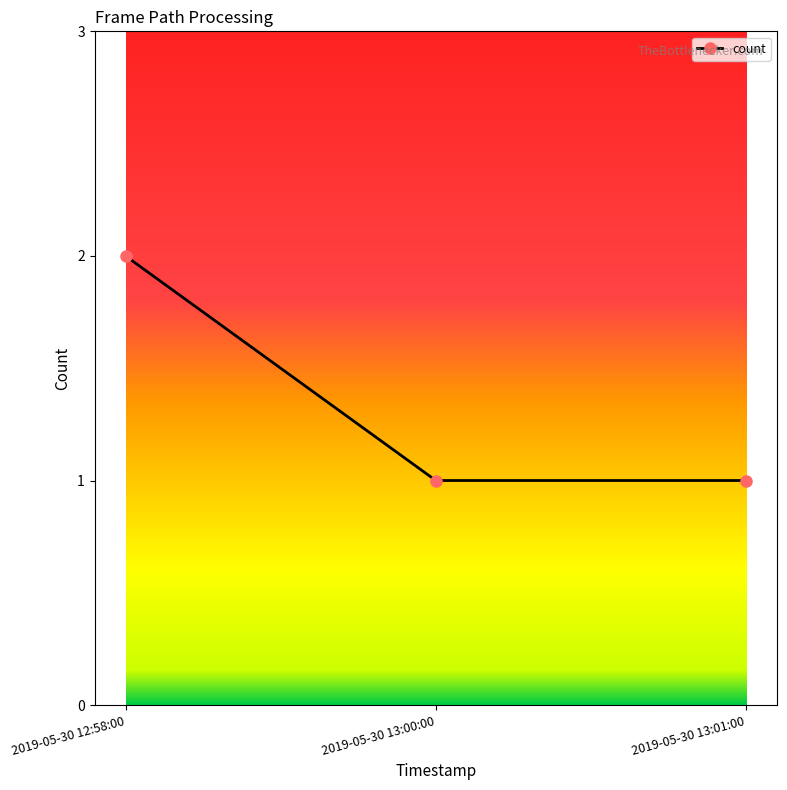

The value at 2019-05-30 12:58:00 is 1. True or false?

False